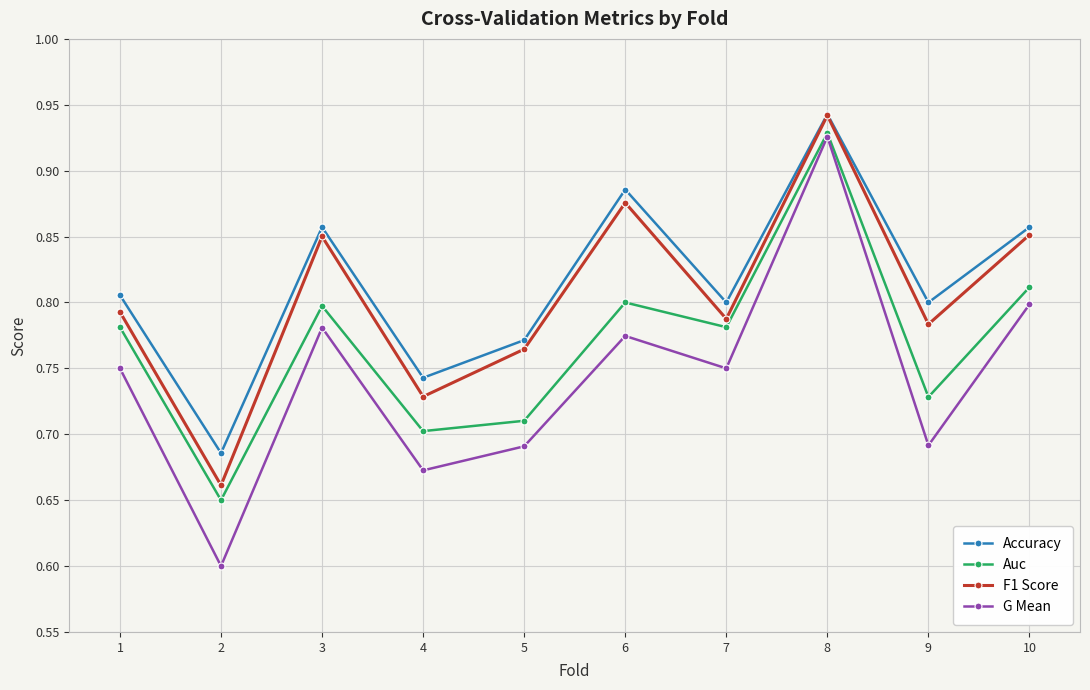

Which series has the widest spread of values?

G Mean